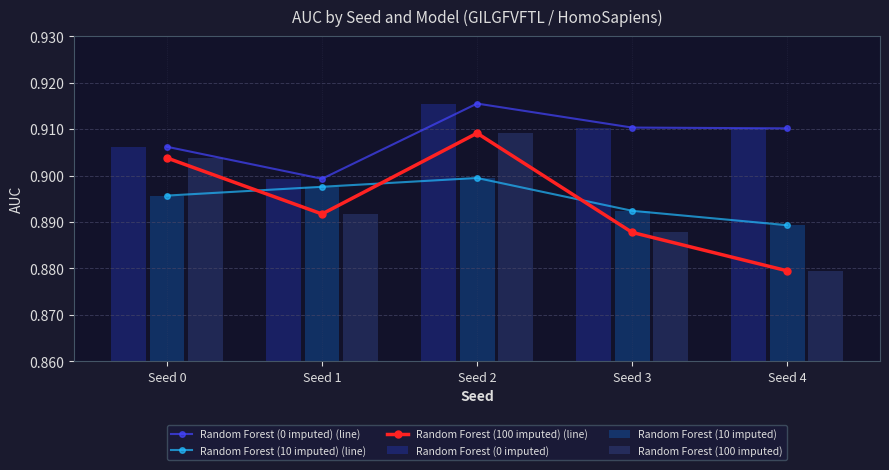

Read the Random Forest (10 imputed) (line) value at Seed 1.

0.9